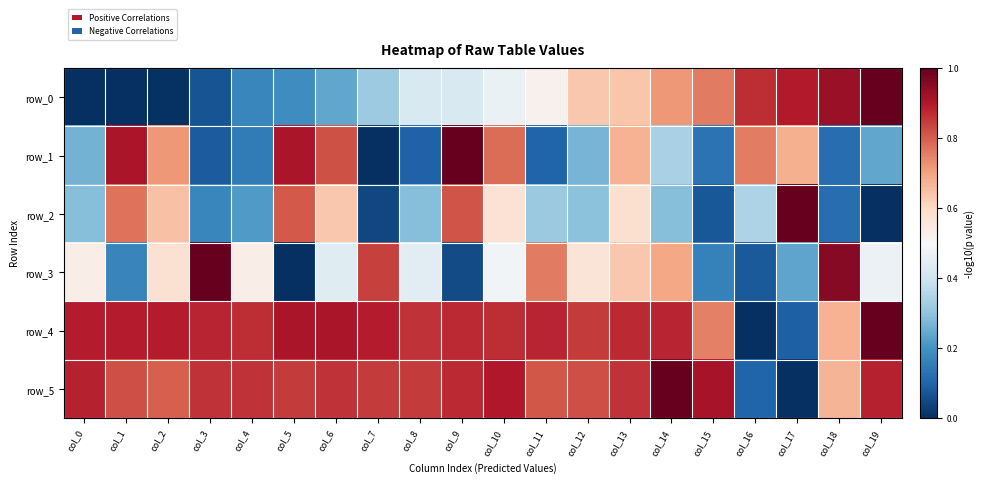

Between col_4 and col_16, which is larger?

col_16